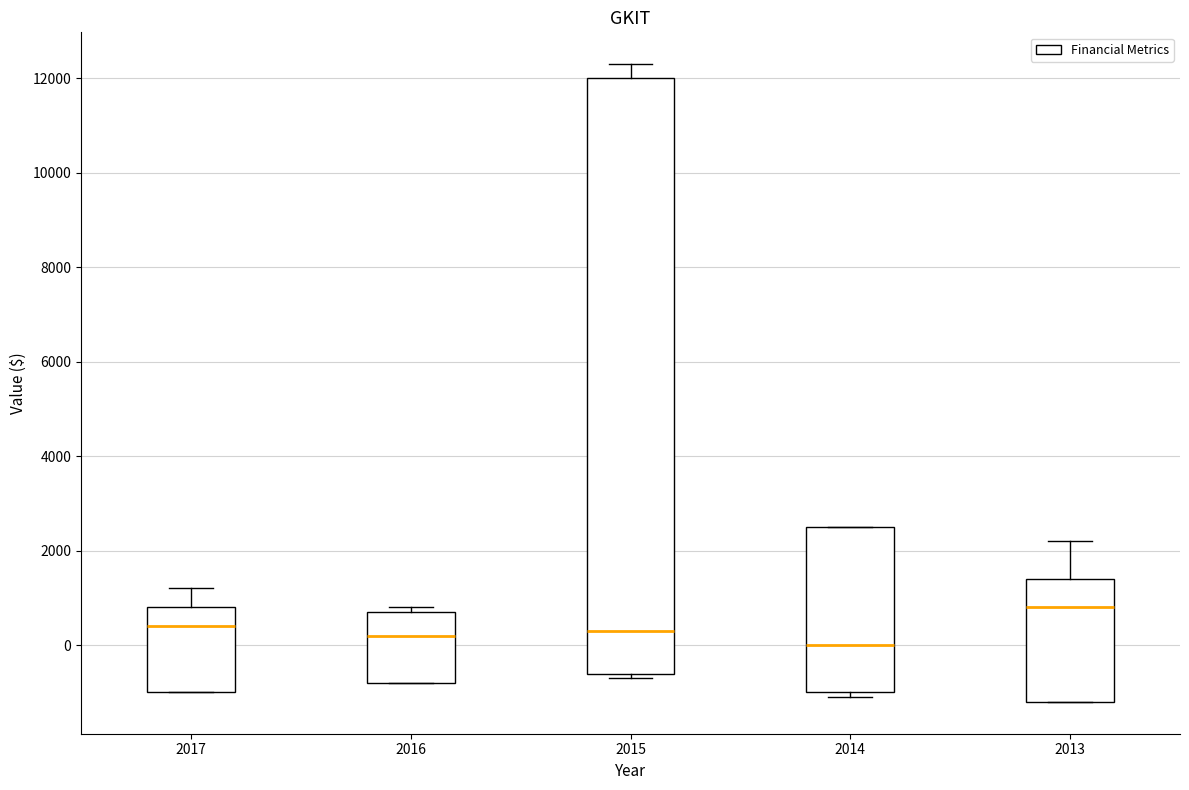

Reading left to right, read every box against the y-axis: the position of its median line, the range the box covers, and the ends of its whiskers. The values are not printed on the chart, so give them approximately, as read against the axis.

2017: median 400, box -1000 to 800, whiskers -1000 to 1200
2016: median 200, box -800 to 800, whiskers -800 to 800 (just above the box's upper edge)
2015: median 400, box -600 to 12000, whiskers -600 (just below the box's lower edge) to 12400
2014: median 0, box -1000 to 2600, whiskers -1000 (just below the box's lower edge) to 2600
2013: median 800, box -1200 to 1400, whiskers -1200 to 2200